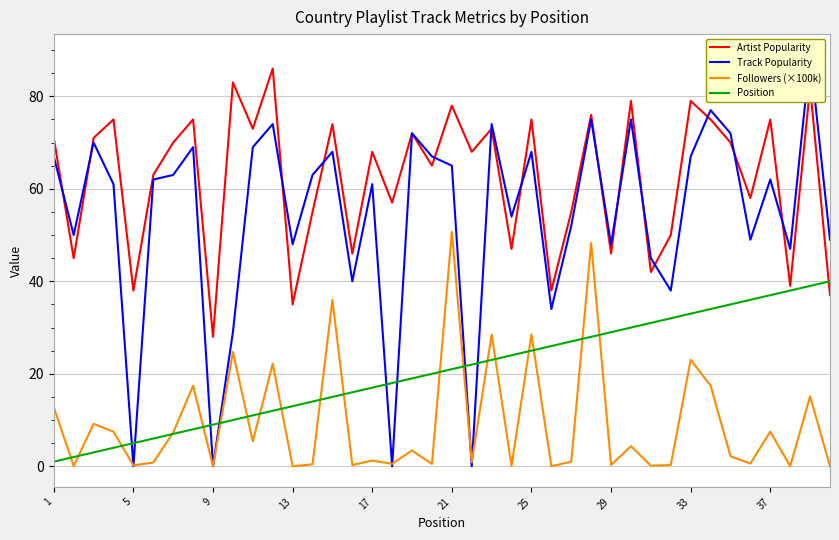

What is the greatest value displayed?

89.0